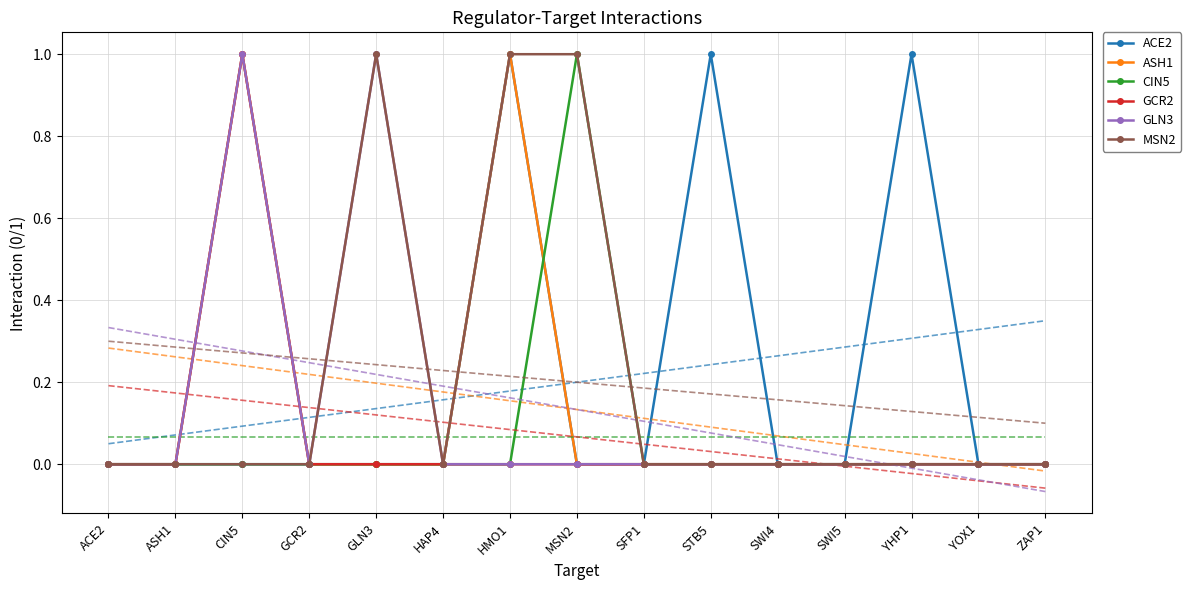

Between GCR2 and SWI5, which is larger?

GCR2